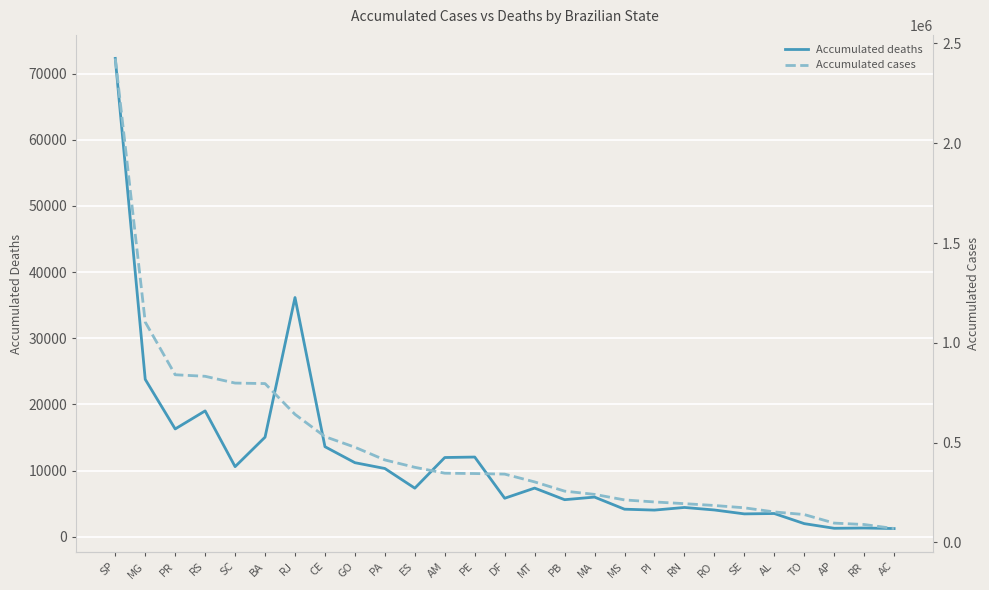

What position from the left is AL?

23